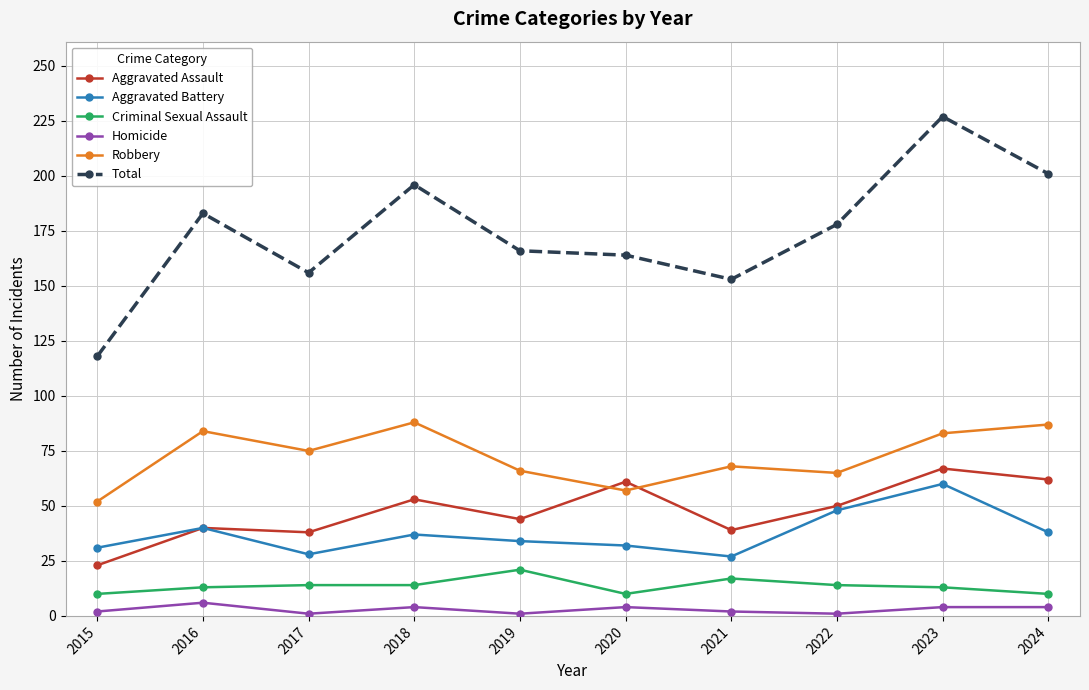

What is the maximum value for Total?

227